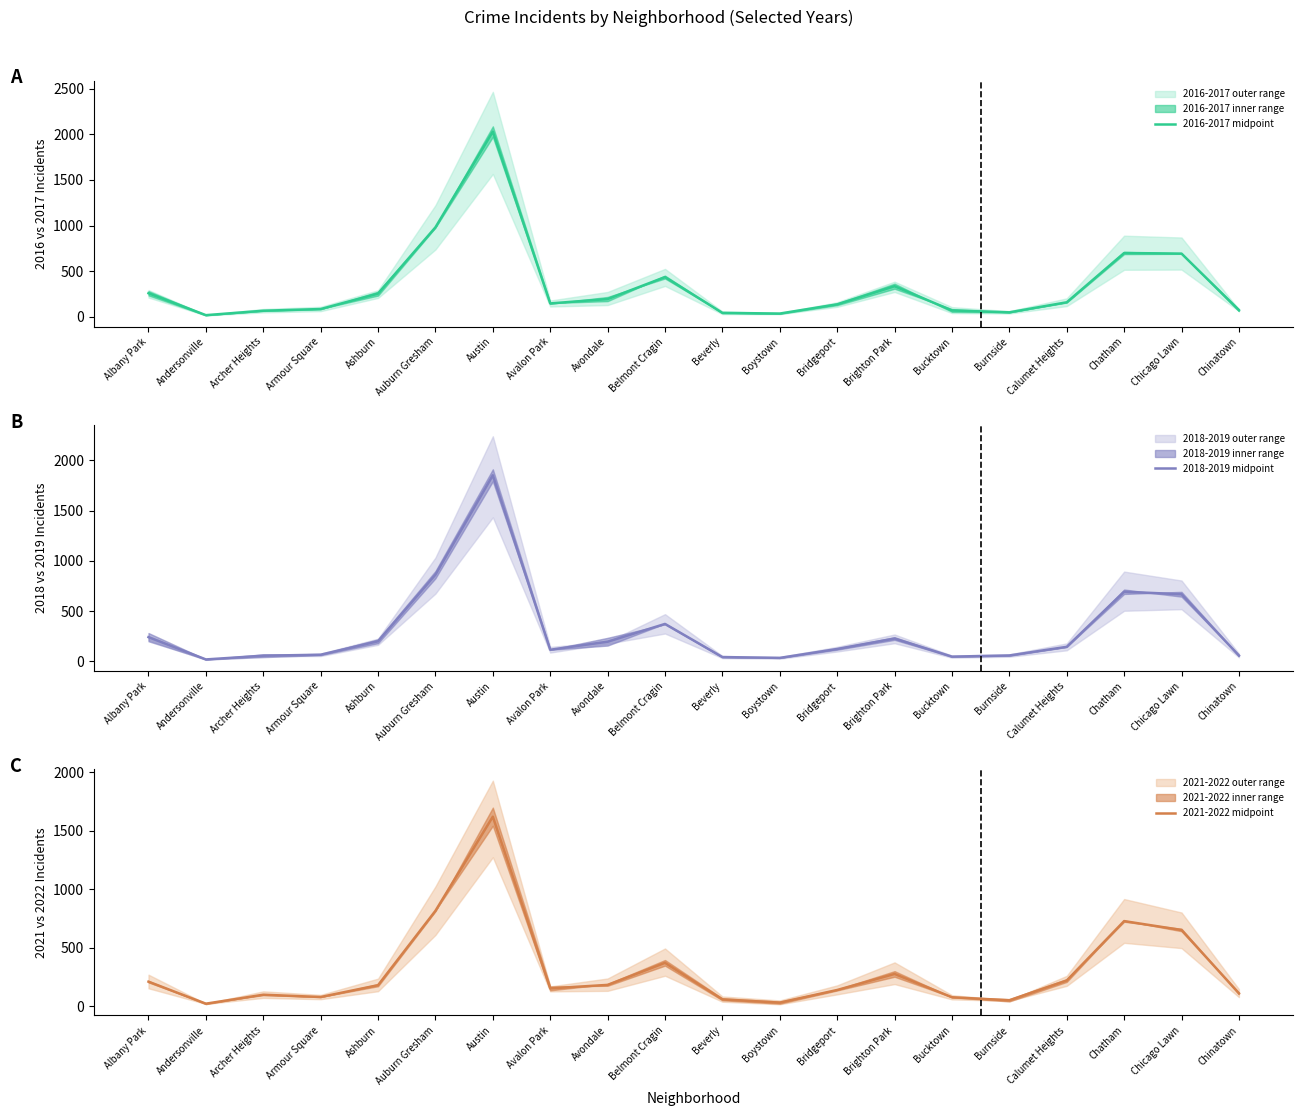

True or false: 2016-2017 midpoint has a value of 70.0 at Bucktown.

True